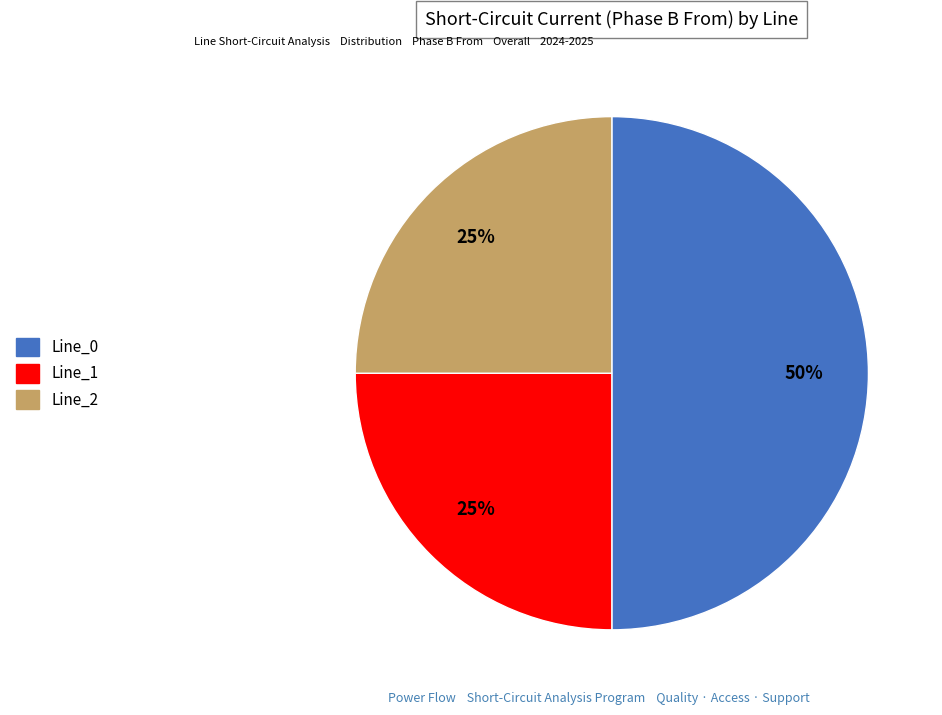

Count the number of slices in the pie.

3